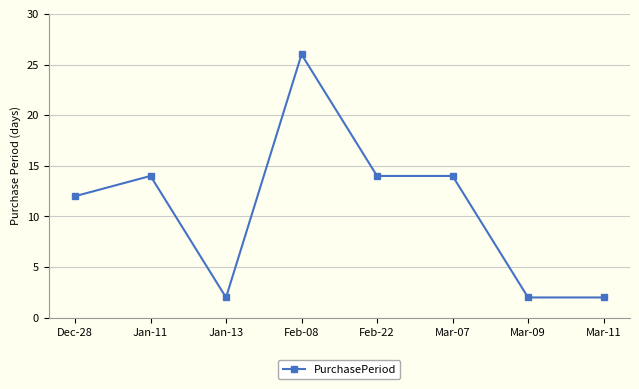

True or false: the data shows 20 at Dec-28.

False